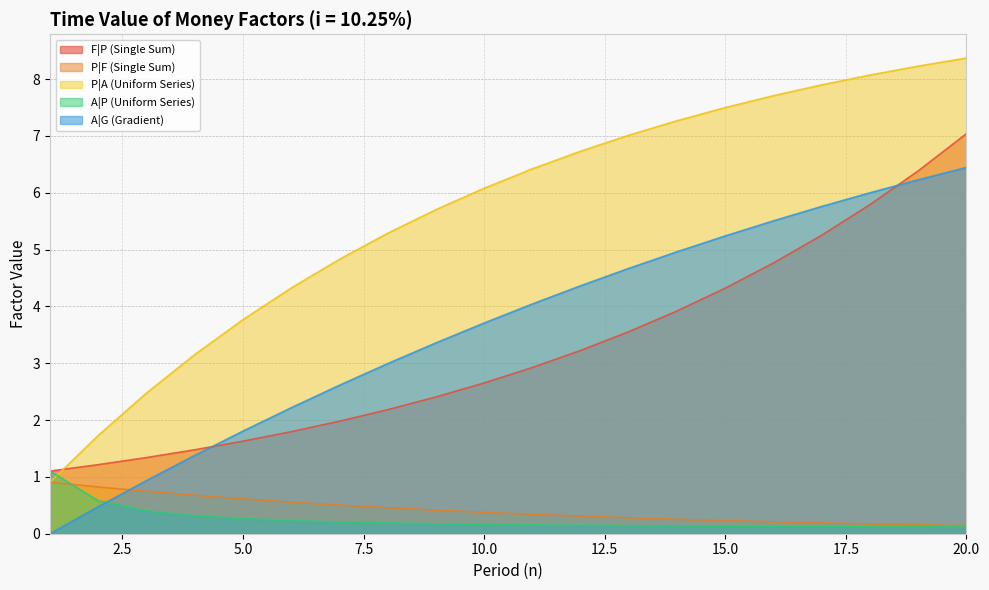

The value of F|P (Single Sum) at 2 is 1.2. True or false?

True